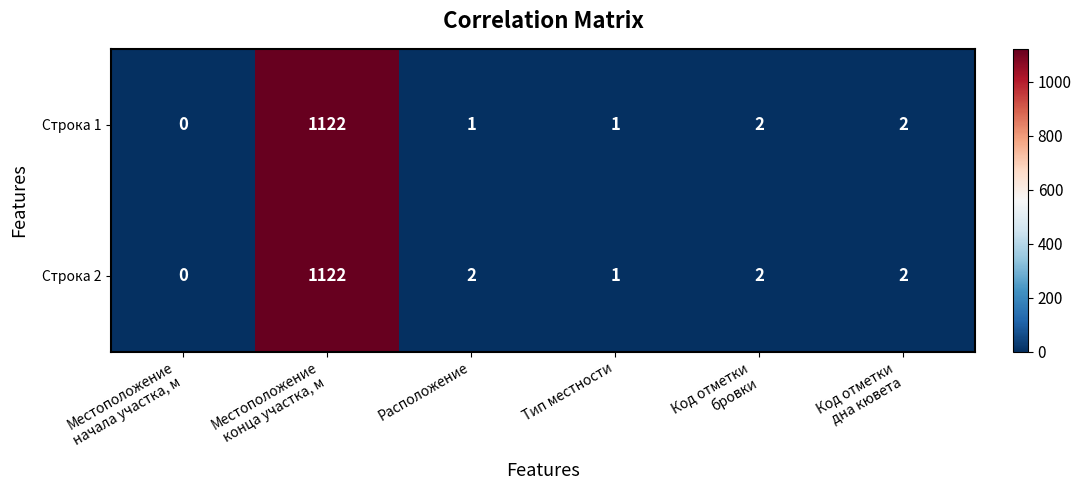

The Строка 1 series shows 1 at Расположение. True or false?

True